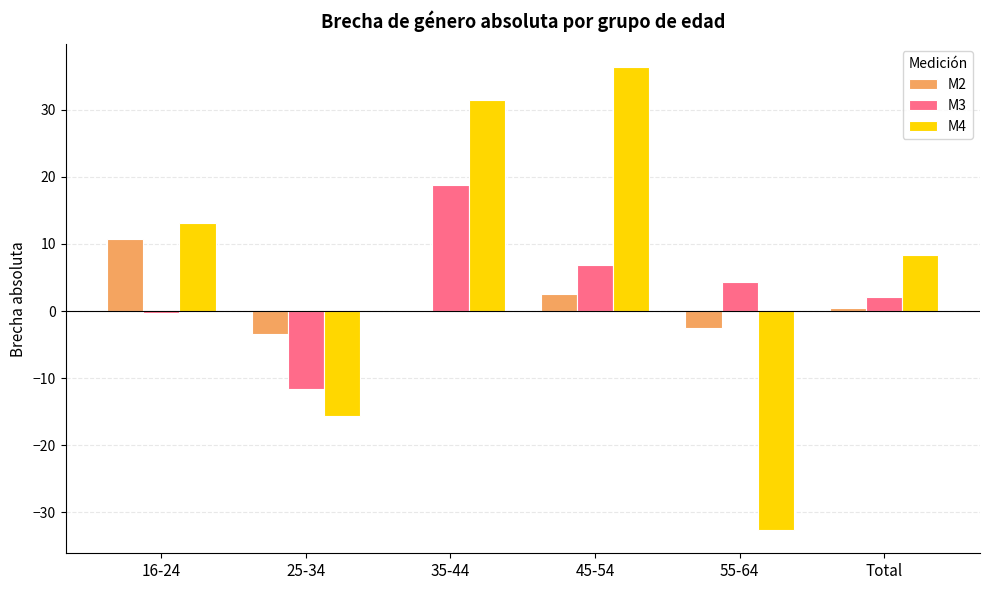

True or false: M4 has a value of 13.0 at 16-24.

True